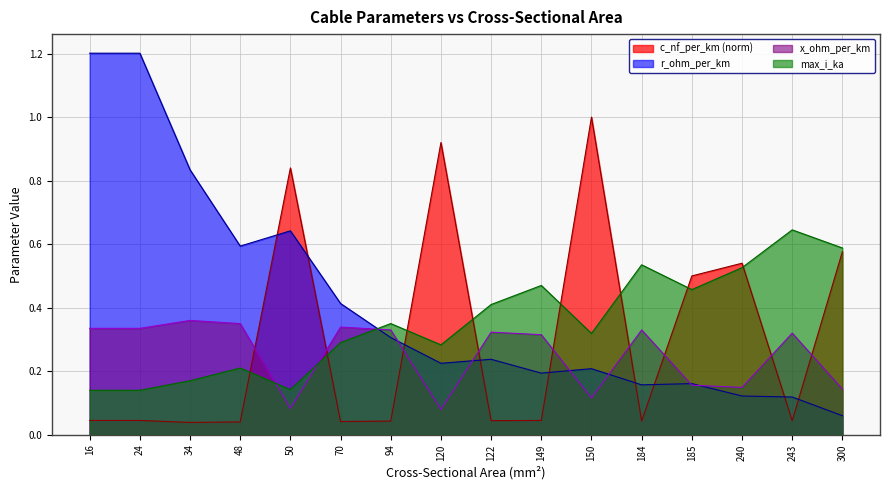

Between 240 and 149, which is larger?

240